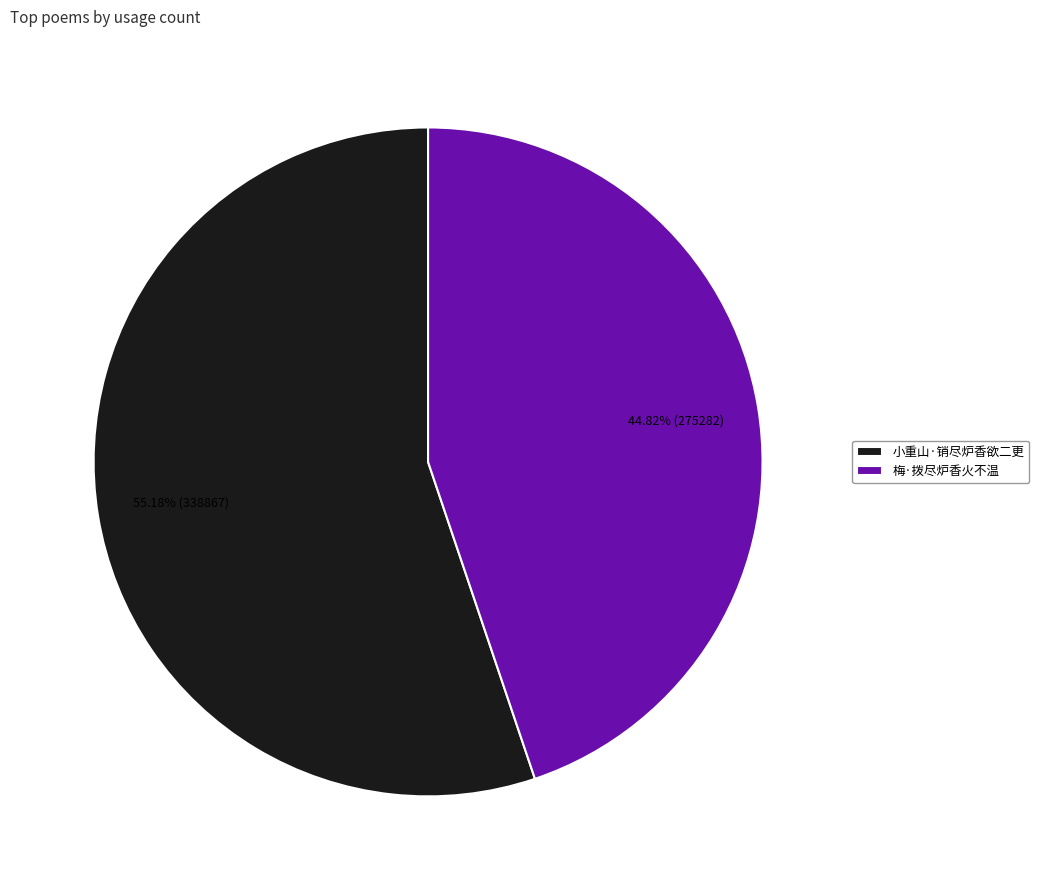

To the nearest percent, what is the combined percentage of 梅·拨尽炉香火不温 and 小重山·销尽炉香欲二更?

100%